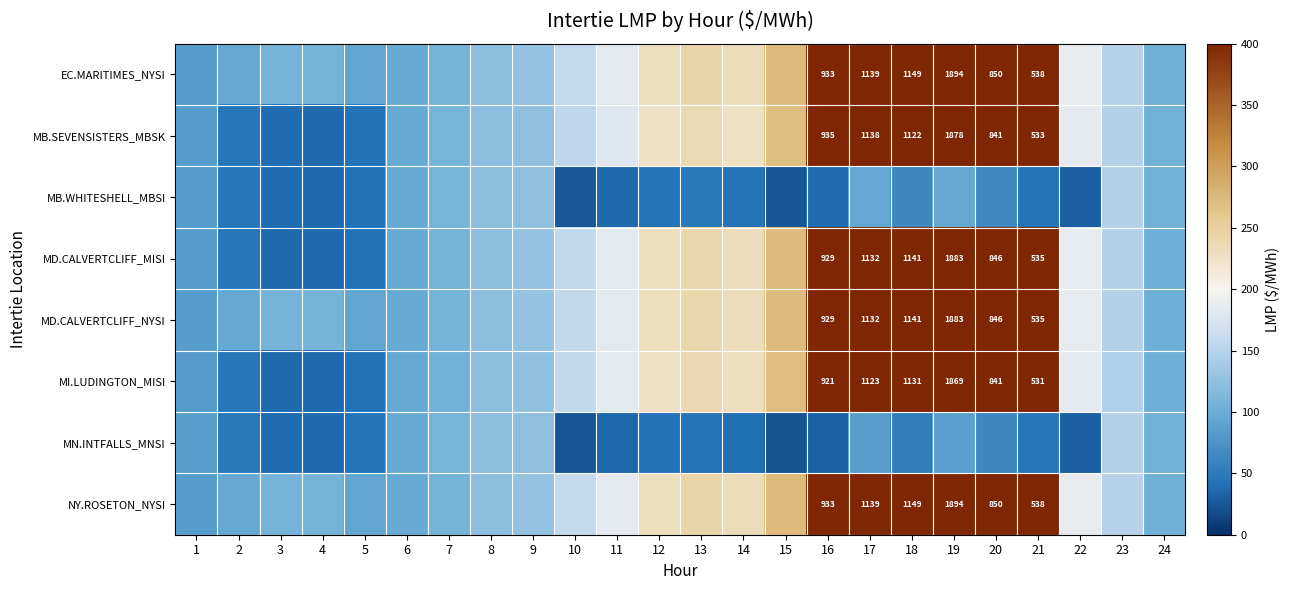

Rank the series at 14 from highest to lowest value.

EC.MARITIMES_NYSI, NY.ROSETON_NYSI, MD.CALVERTCLIFF_MISI, MD.CALVERTCLIFF_NYSI, MI.LUDINGTON_MISI, MB.SEVENSISTERS_MBSK, MB.WHITESHELL_MBSI, MN.INTFALLS_MNSI